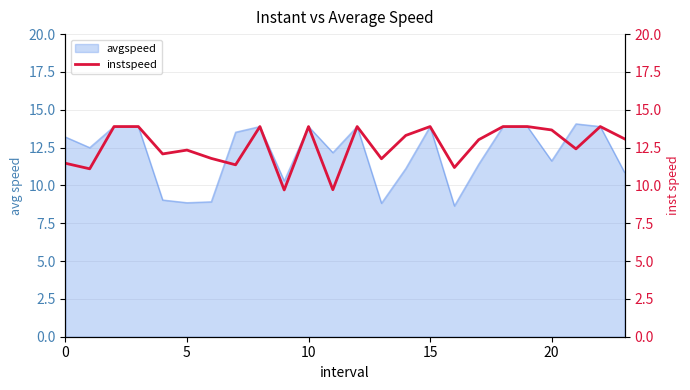

What is the sum of all values?

303.0